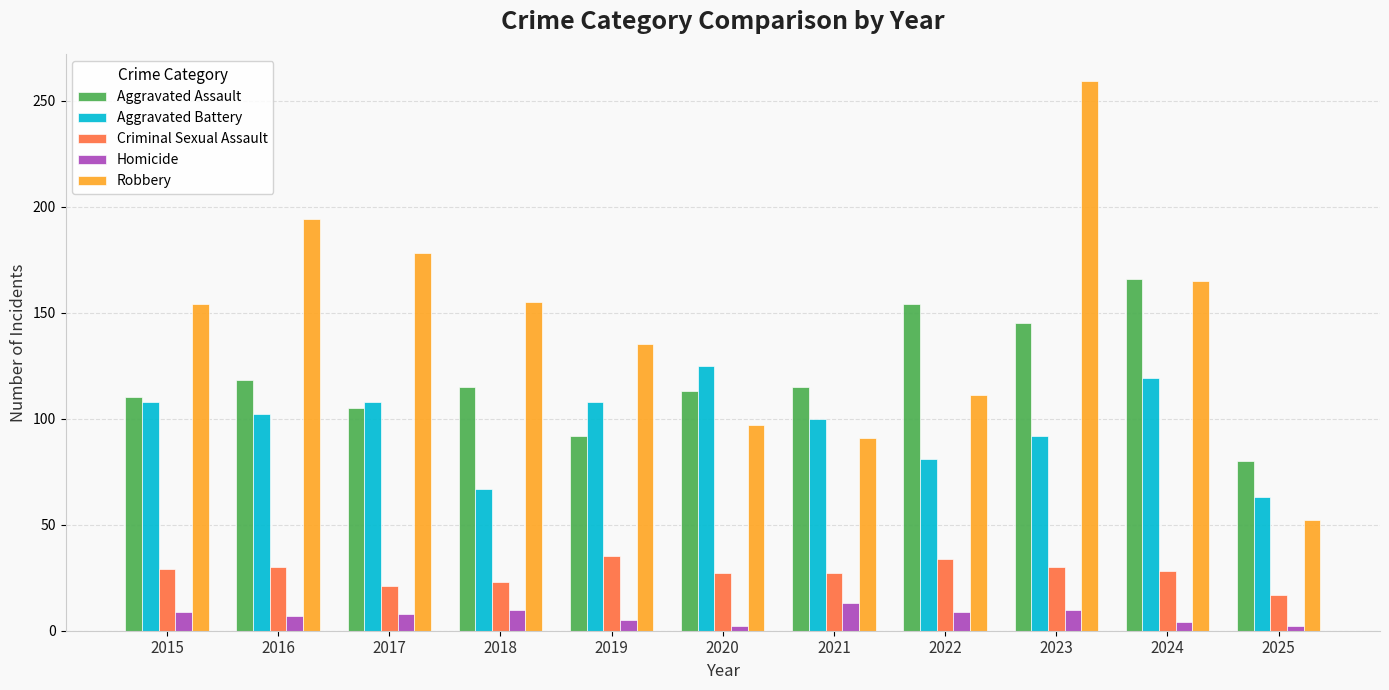

Rank the series at 2023 from highest to lowest value.

Robbery, Aggravated Assault, Aggravated Battery, Criminal Sexual Assault, Homicide